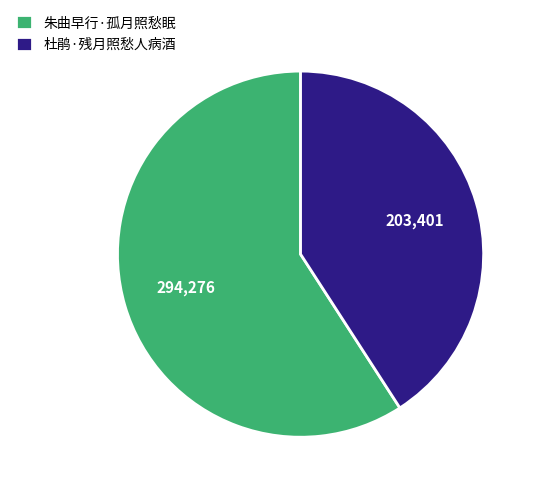

The 朱曲早行·孤月照愁眠 slice represents 59% of the pie. True or false?

True